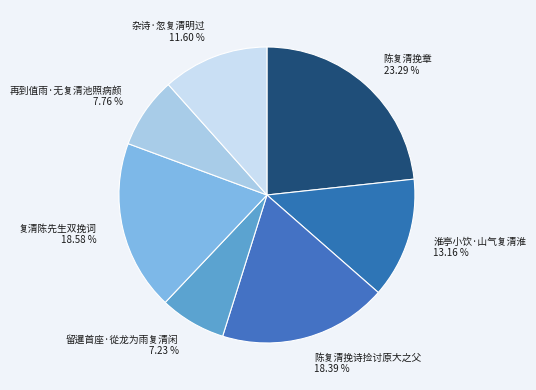

What is the ratio of the value at 陈复清挽章 23.29 % to the value at 留暹首座·從龙为雨复清闲 7.23 %?

3.2